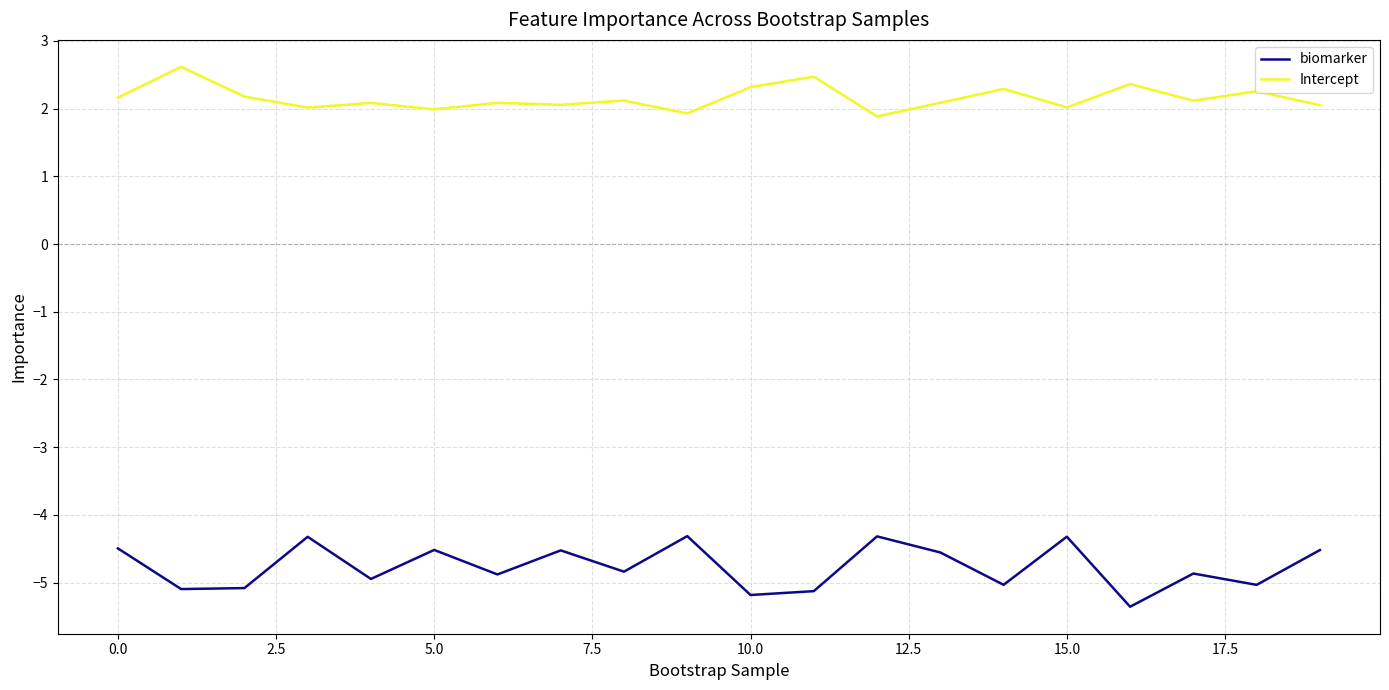

Rank the series by their average value, from lowest to highest.

biomarker, Intercept